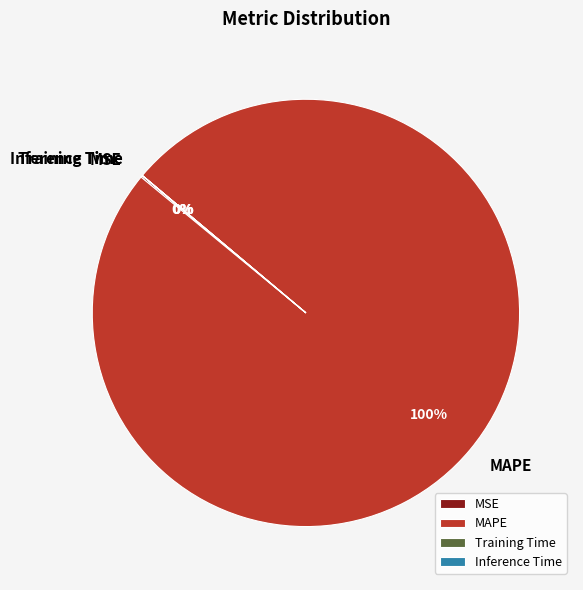

What is the largest slice in the pie chart?

MAPE